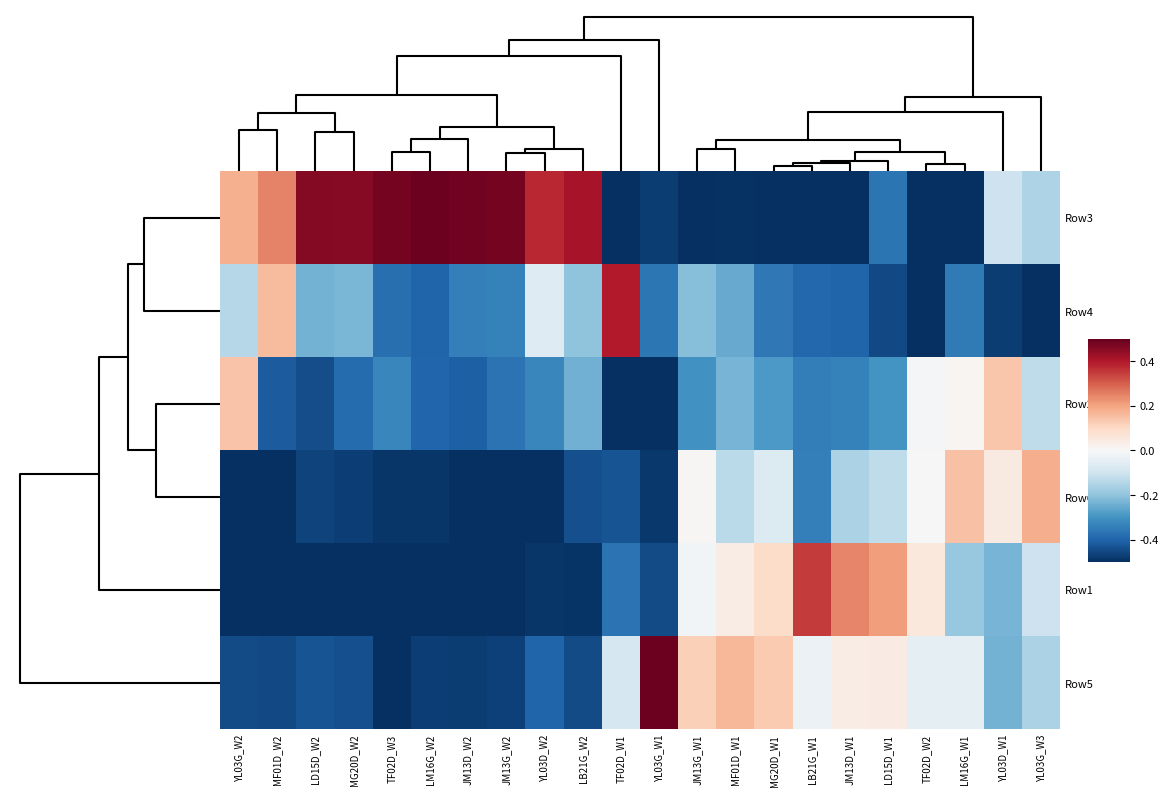

Which has a higher value, YL03G_W1 or JM13G_W1?

YL03G_W1